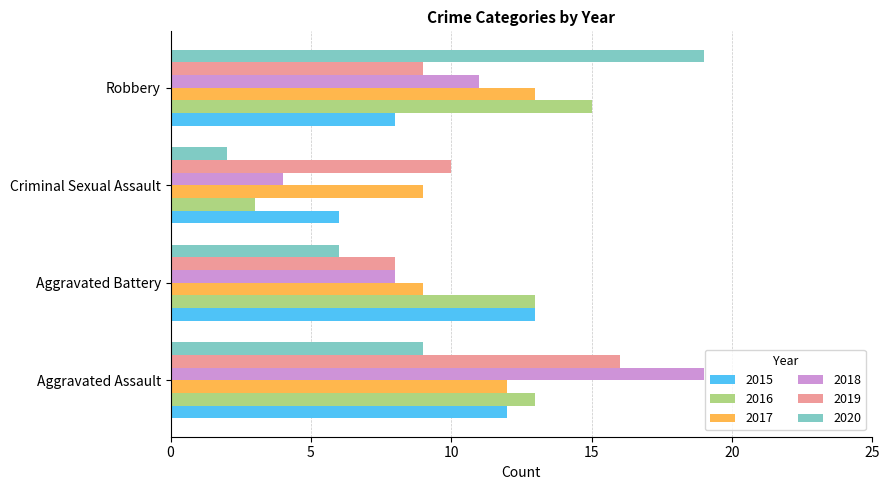

How many 2020 values are between 6 and 19?

3